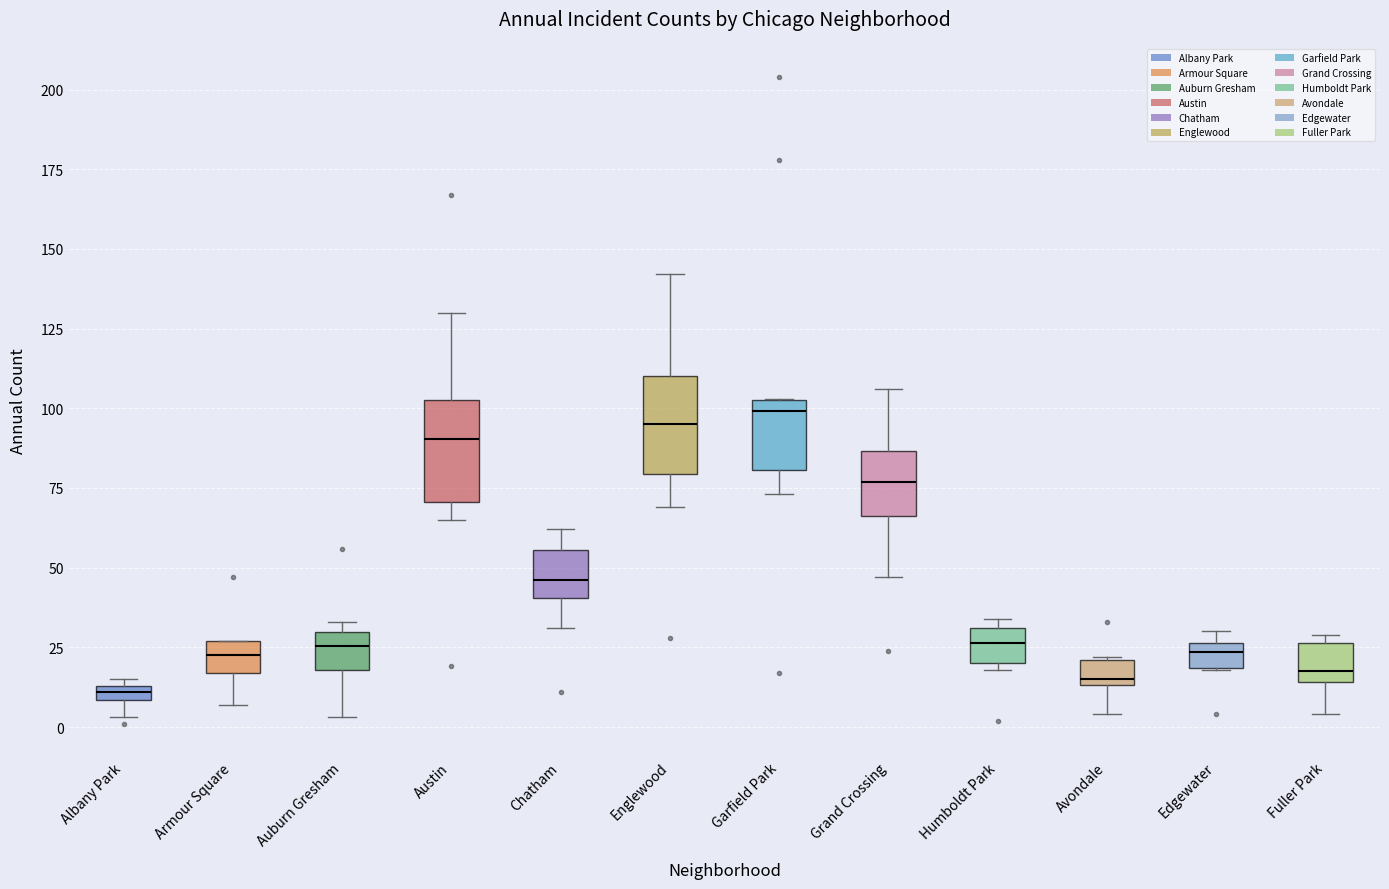

Where does the upper whisker of the box for Englewood end on the y-axis? The values are not printed on the chart, so give them approximately, as read against the axis.

140